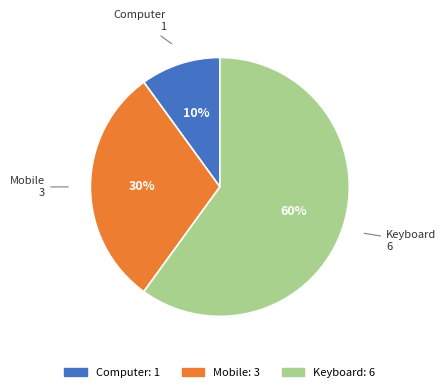

True or false: Keyboard accounts for 71% of the total.

False